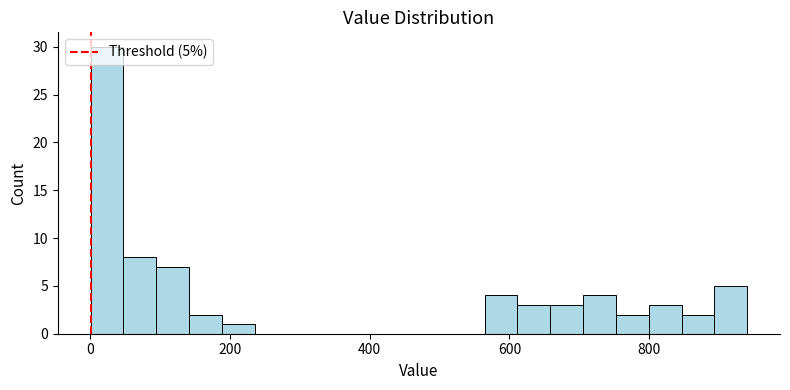

Read against the x-axis, roughly where is the centre of the tallest bar?

20